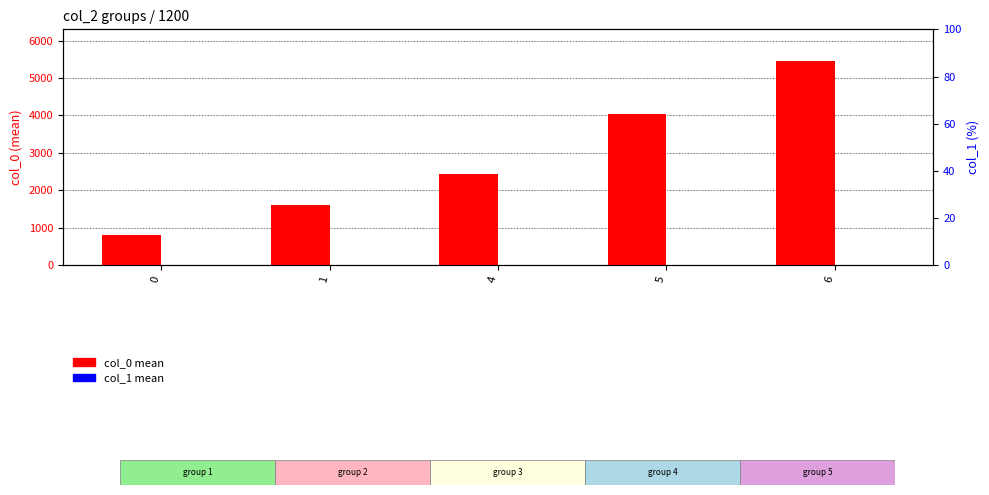

What is the difference between the maximum and minimum values in the col_0 series?

4650